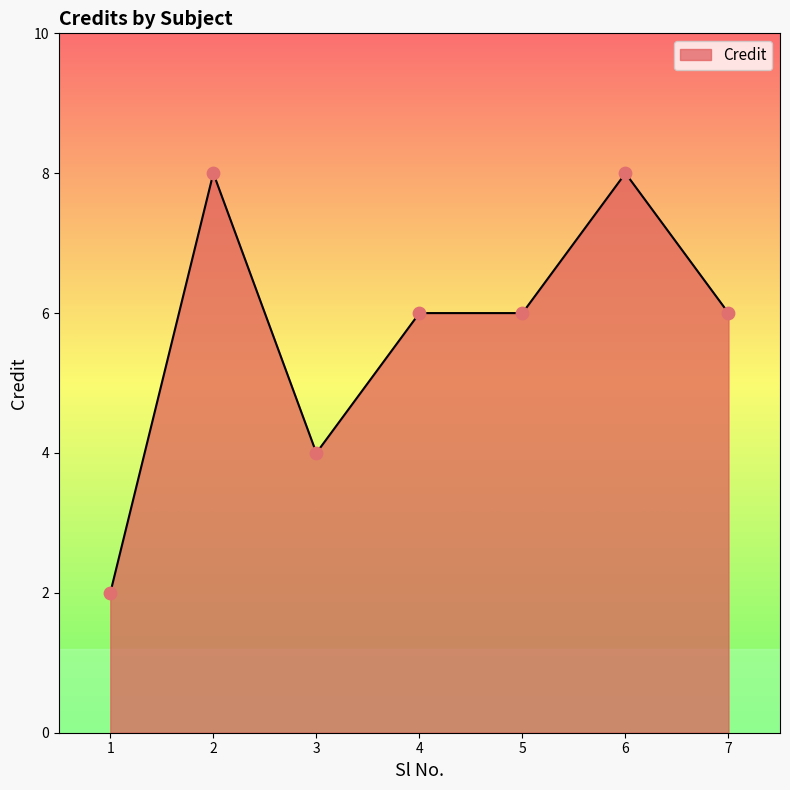

What is the change in value from 2 to 3?

-4